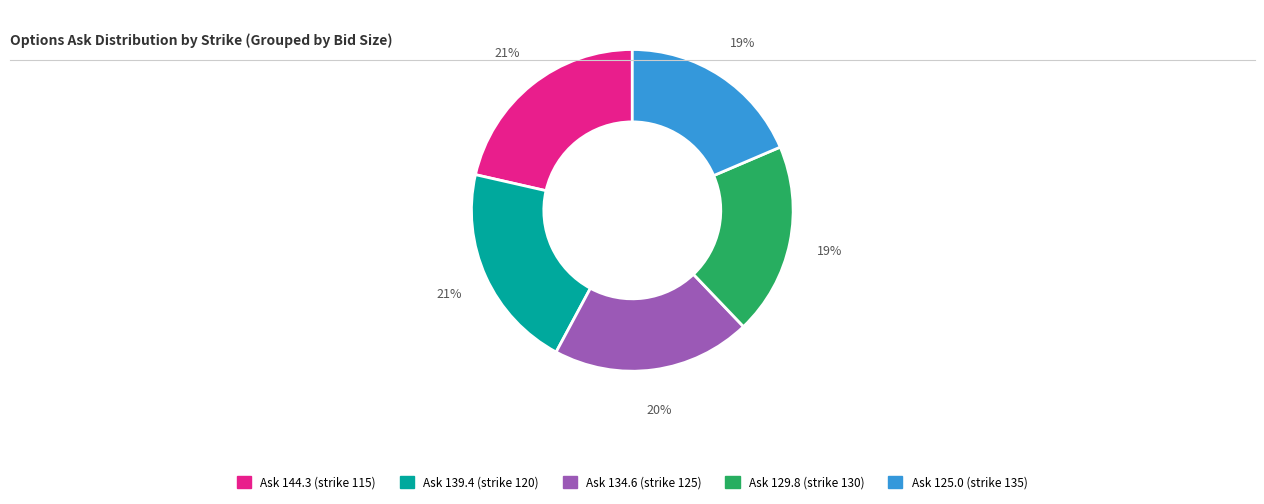

Does any single category account for the majority?

No